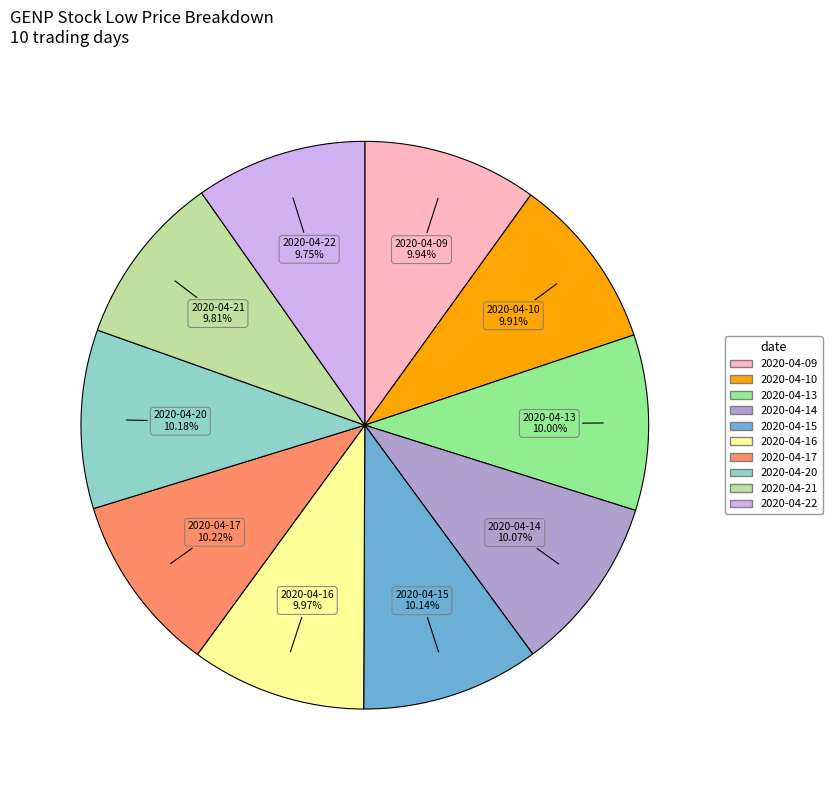

Does 2020-04-16 account for over 50% of the chart?

No